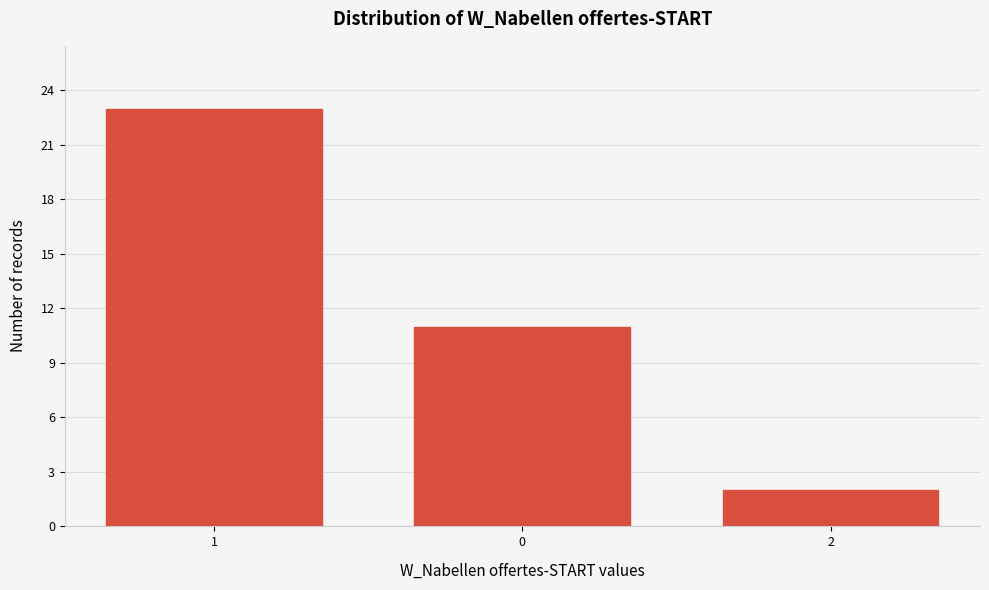

Reading left to right, extract all data points from this chart.

1=23	0=11	2=2